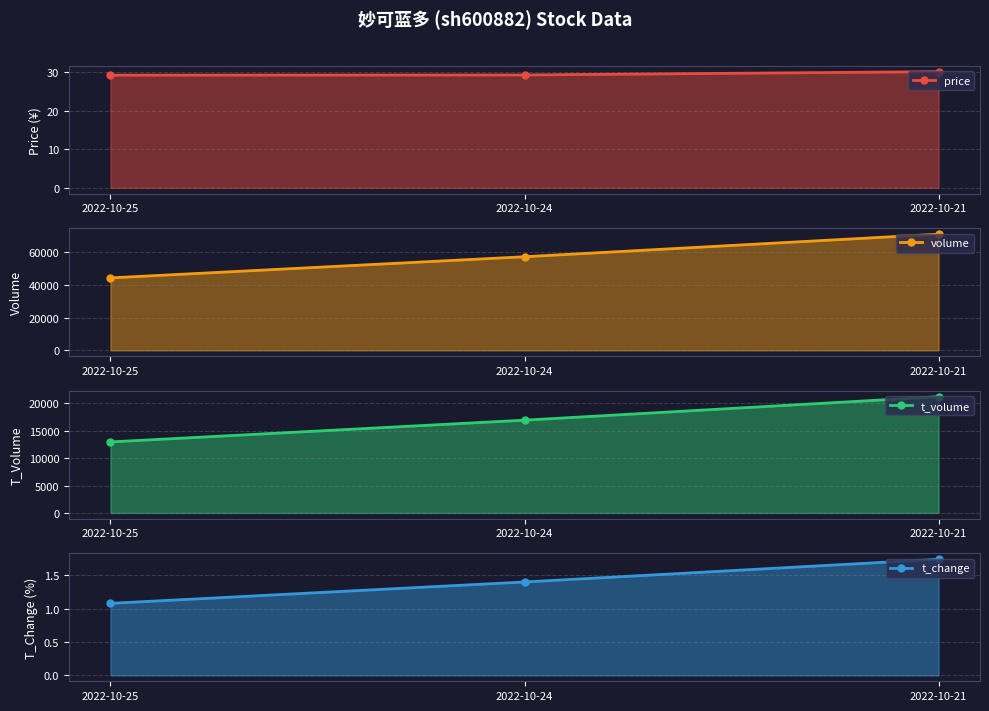

Which series has the largest total across all categories?

volume